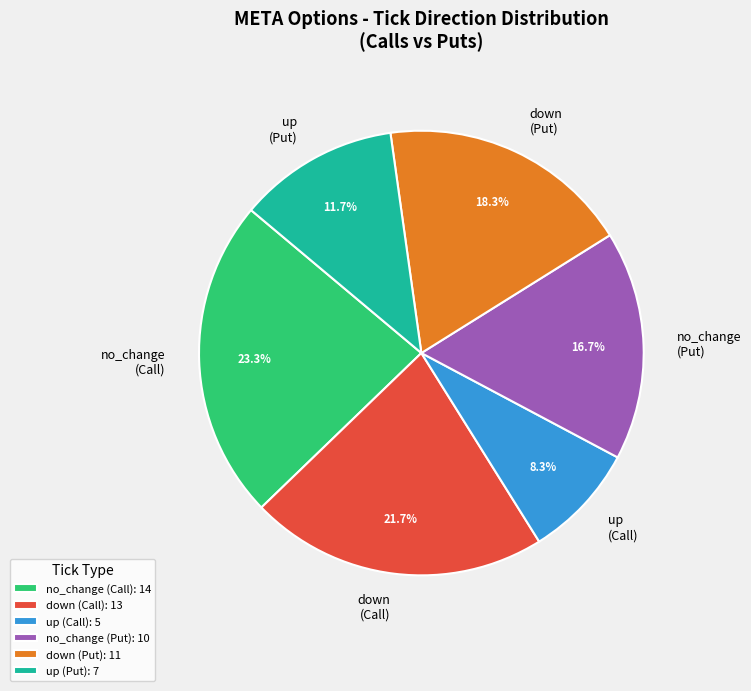

What percentage do up (Put) and up (Call) together represent?

20.0%